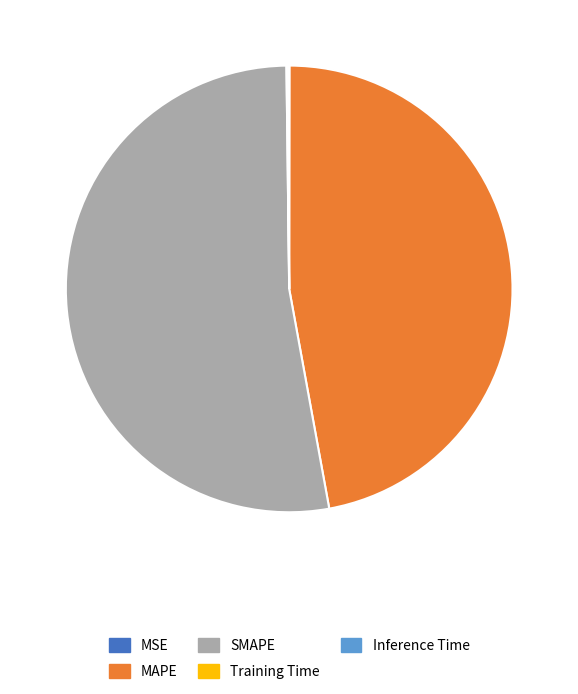

Is it true that SMAPE is 53% of the pie?

True